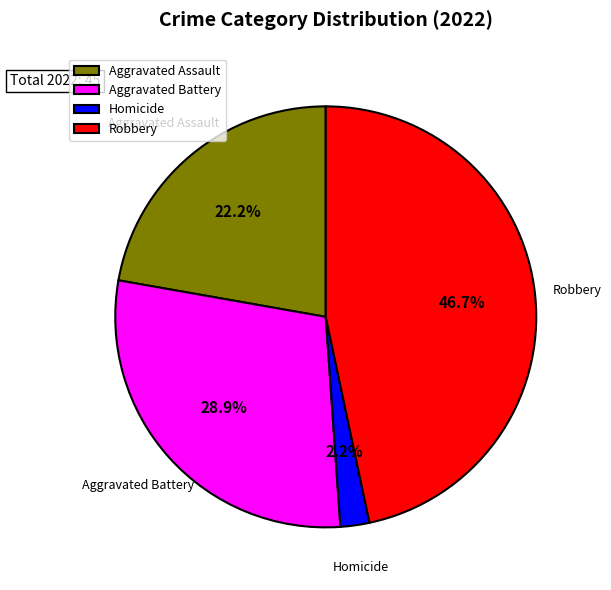

Is the sum of Aggravated Battery and Robbery greater than half?

Yes